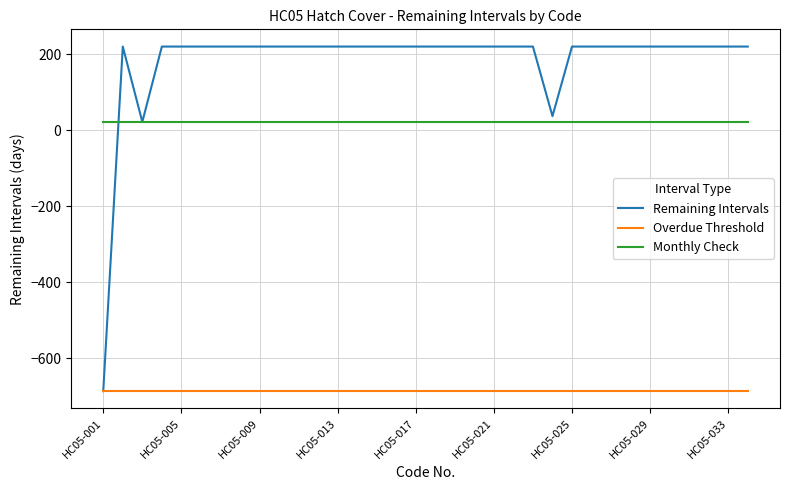

True or false: Overdue Threshold and Monthly Check intersect in this chart.

False